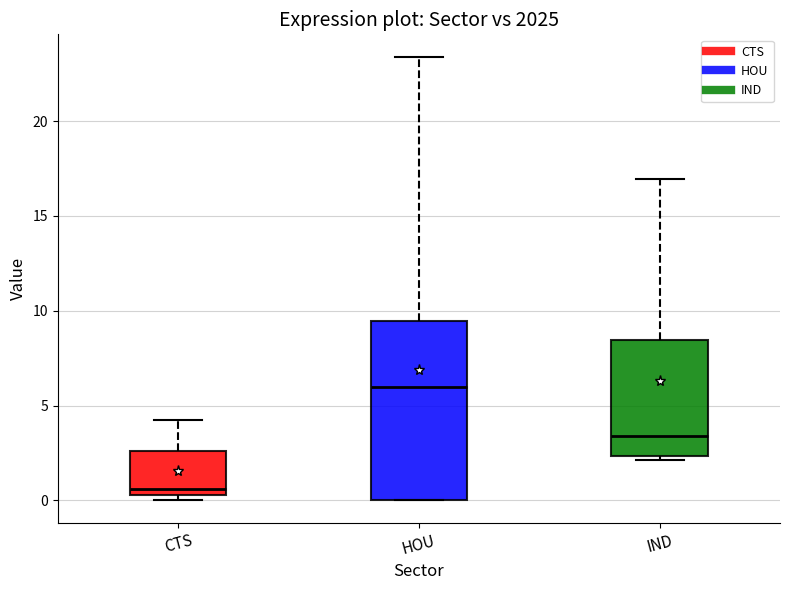

Reading left to right, read every box against the y-axis: the position of its median line, the range the box covers, and the ends of its whiskers. The values are not printed on the chart, so give them approximately, as read against the axis.

CTS: median 0.5 (just above the box's lower edge), box 0.5 to 2.5, whiskers 0.0 to 4.5
HOU: median 6.0, box 0.0 to 9.5, whiskers 0.0 to 23.5
IND: median 3.5, box 2.5 to 8.5, whiskers 2.0 to 17.0